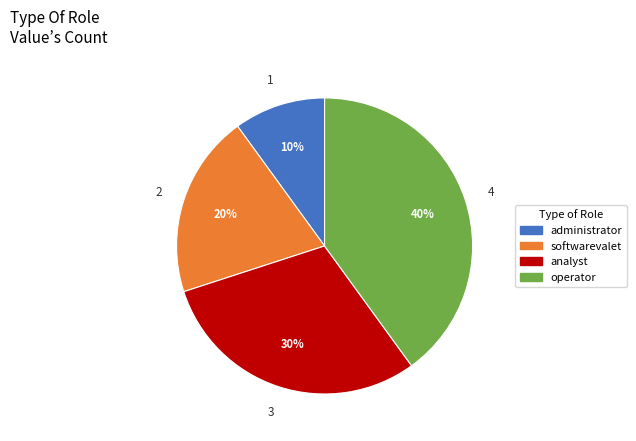

Between softwarevalet and analyst, which is larger?

analyst